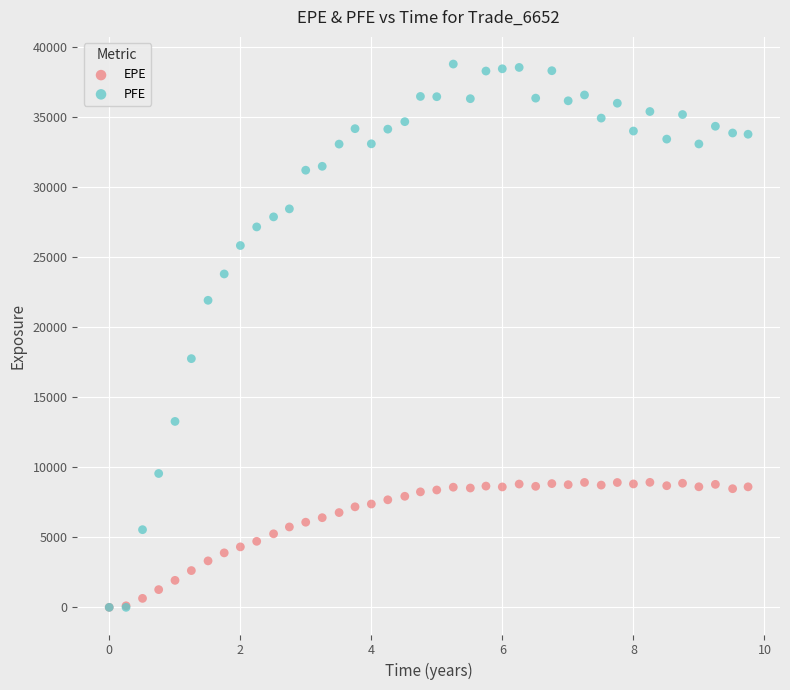

Which series has the widest spread of Y values?

PFE